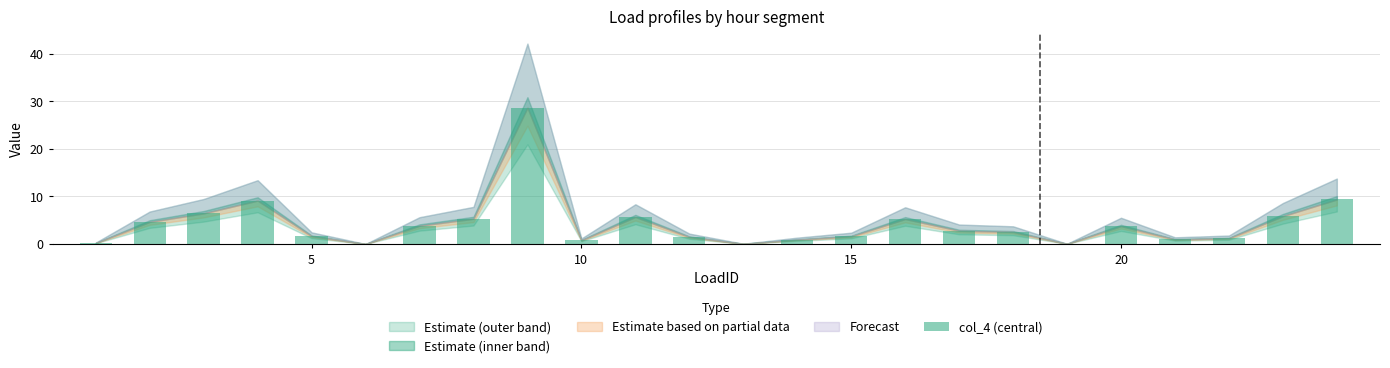

What is the greatest value displayed?

28.7